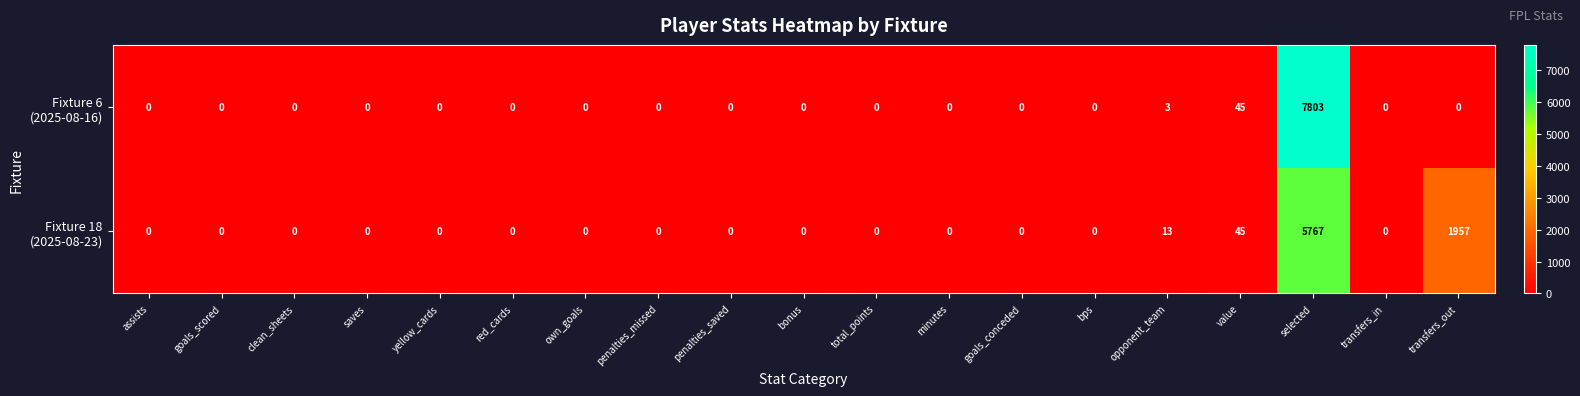

Which label corresponds to the largest value in the chart?

selected